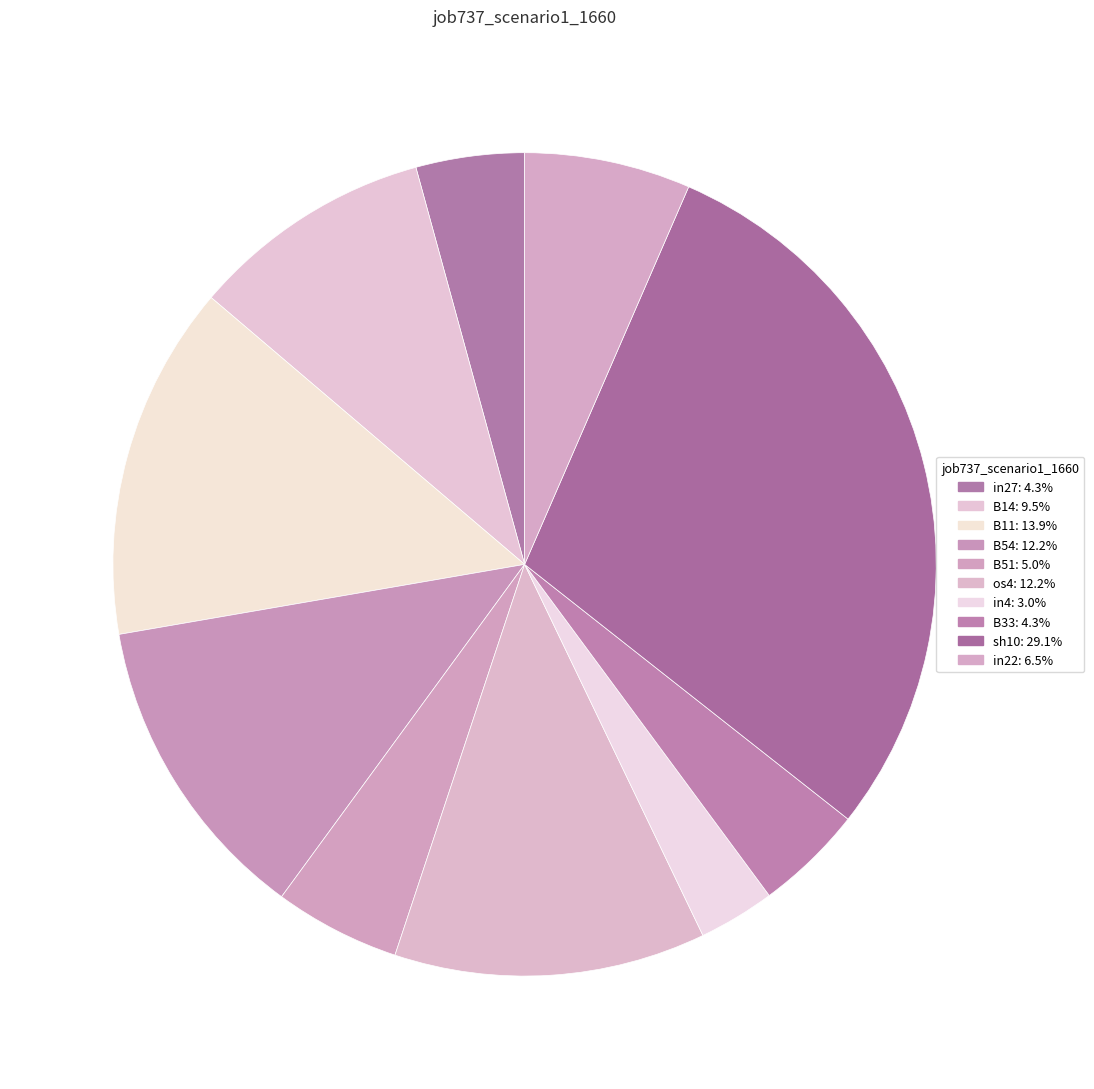

What is the largest slice in the pie chart?

sh10